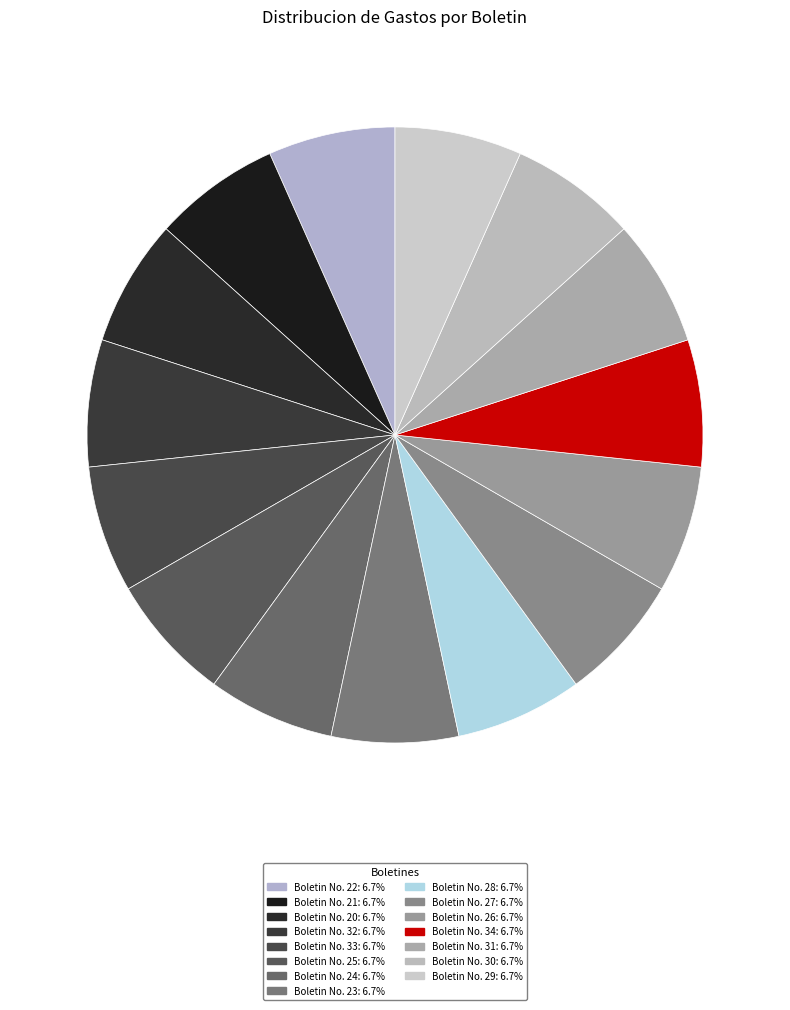

The Boletin No. 30 slice represents 22% of the pie. True or false?

False